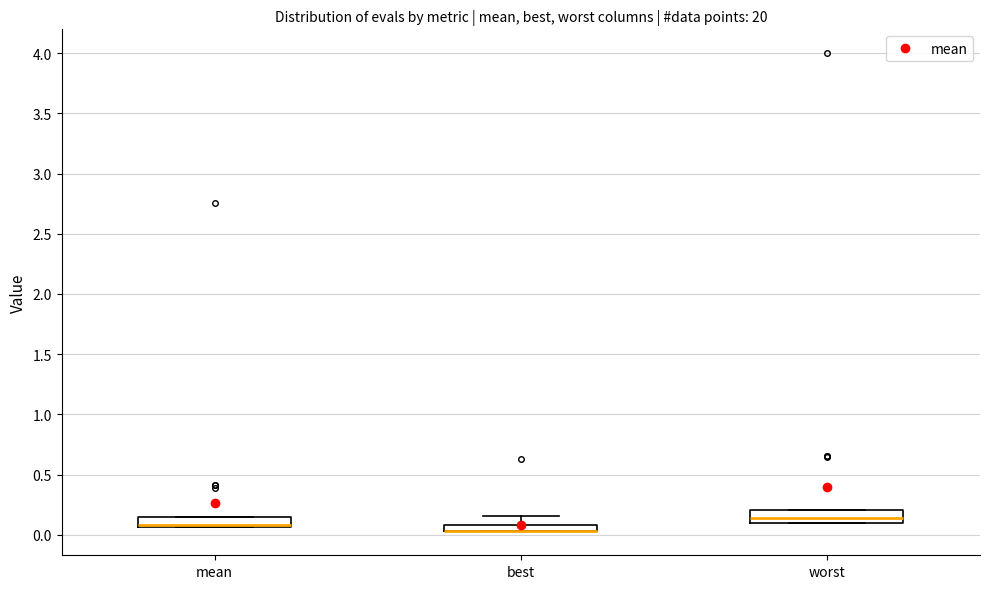

Where is the upper edge of the box for best on the y-axis? The values are not printed on the chart, so give them approximately, as read against the axis.

0.10